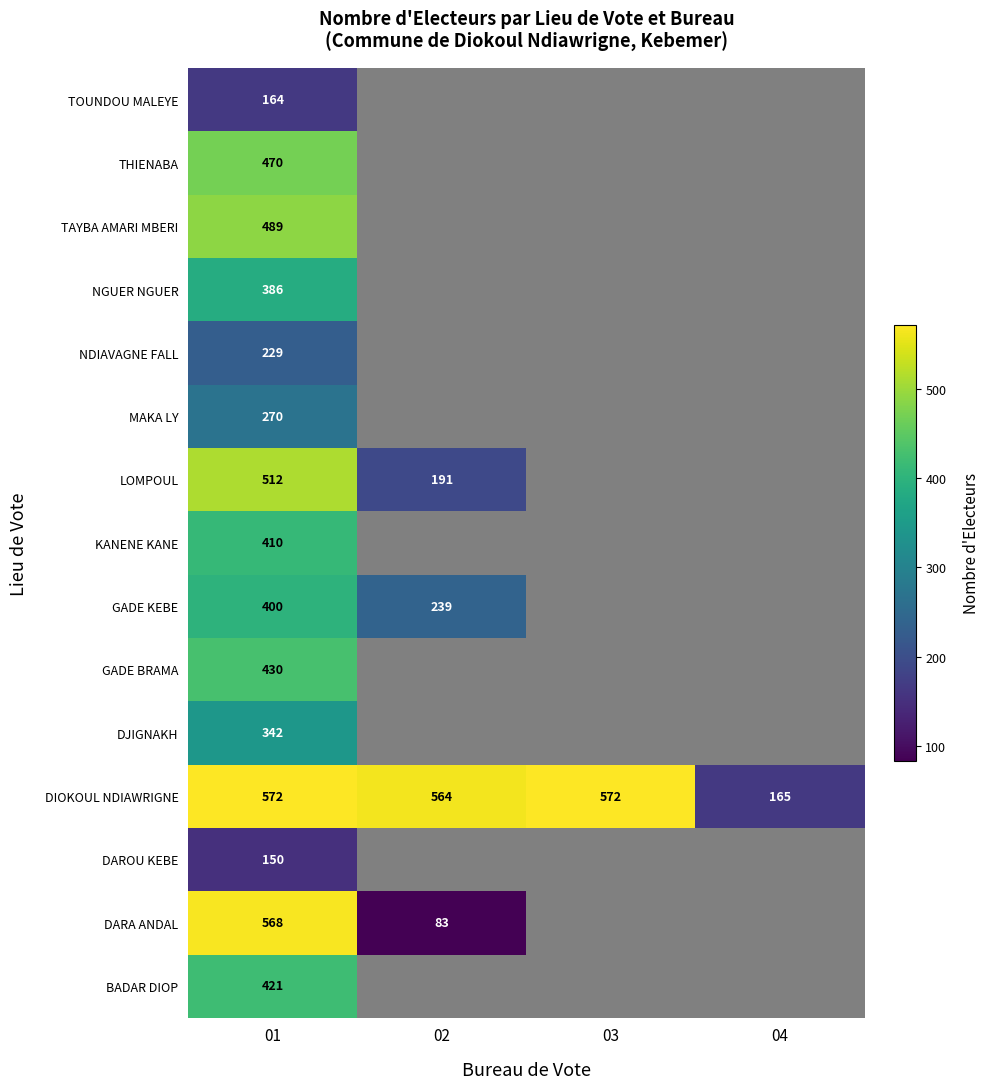

Is it true that NDIAVAGNE FALL equals 229 at 01?

True